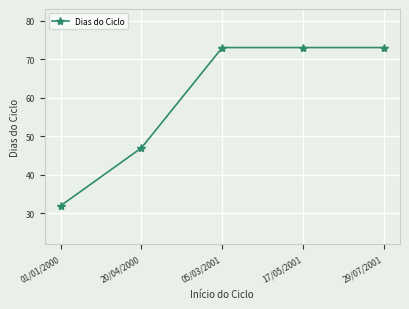

What is the difference between the maximum and minimum values?

41